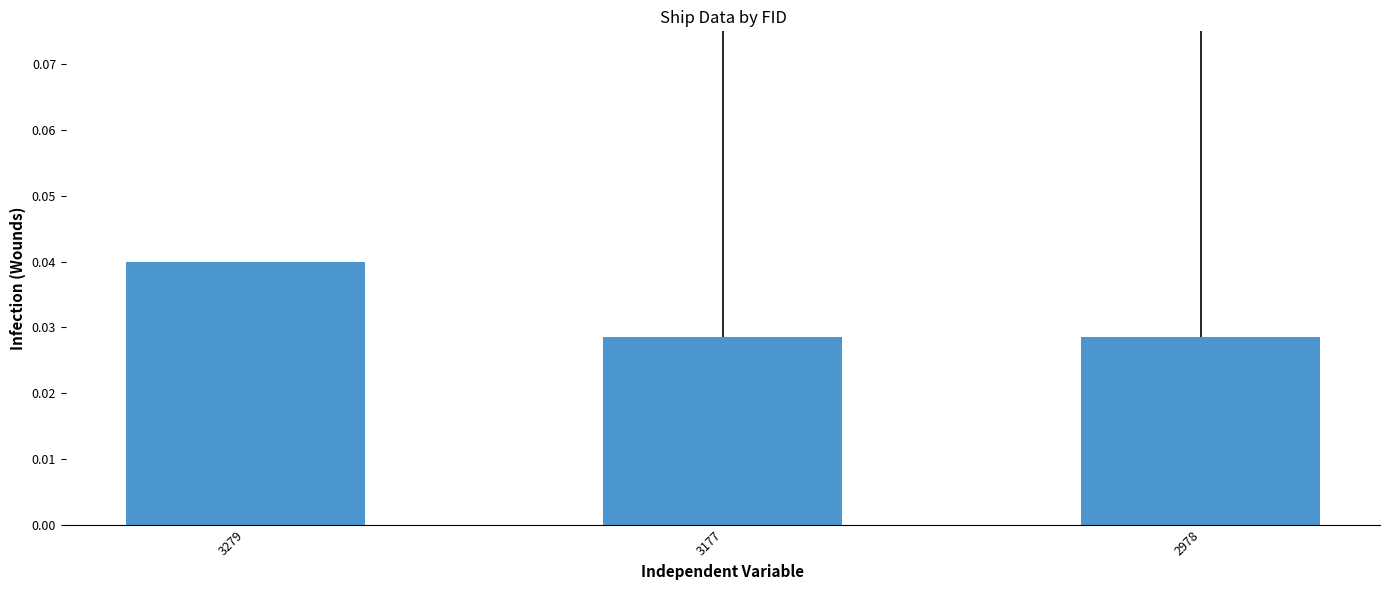

Between 3279 and 3177, which is larger?

3279